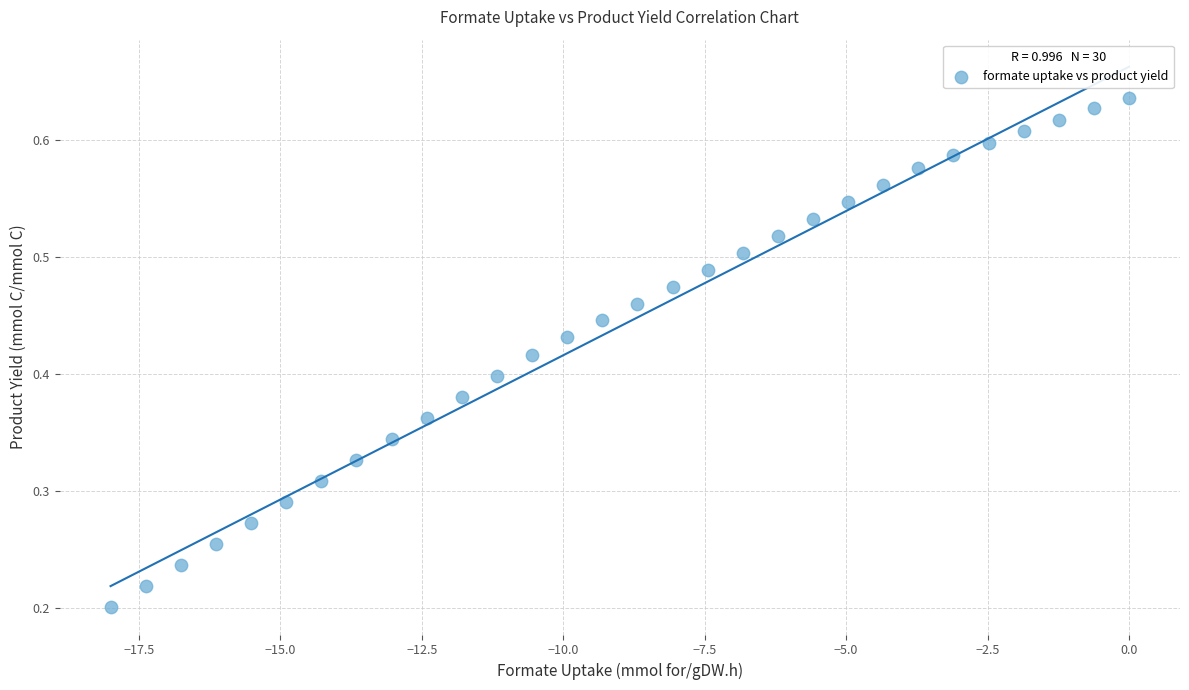

What is the range of X values (max minus min)?

18.0